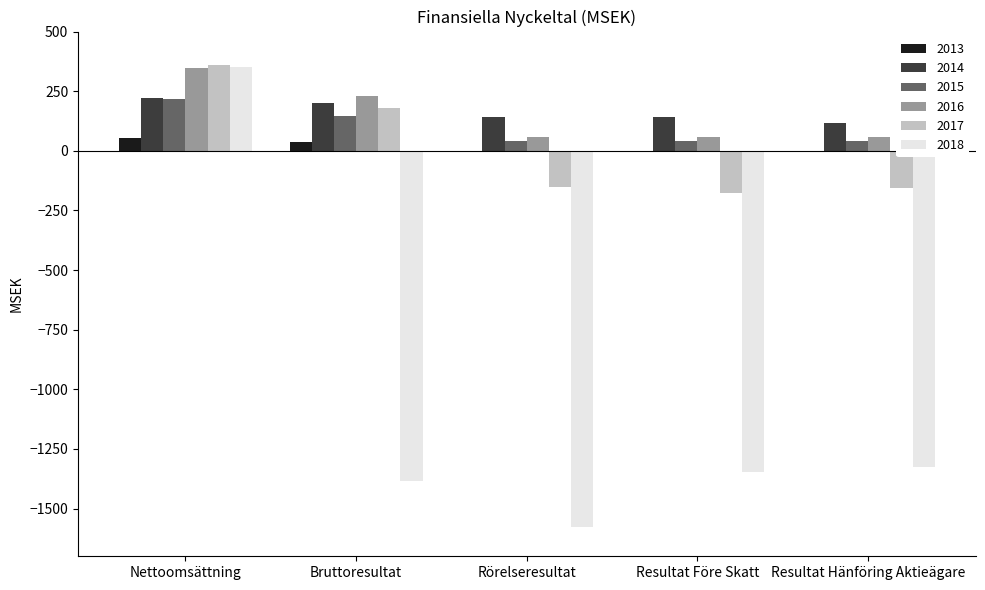

What is the spread (max minus min) of values at Resultat Före Skatt?

1489.7